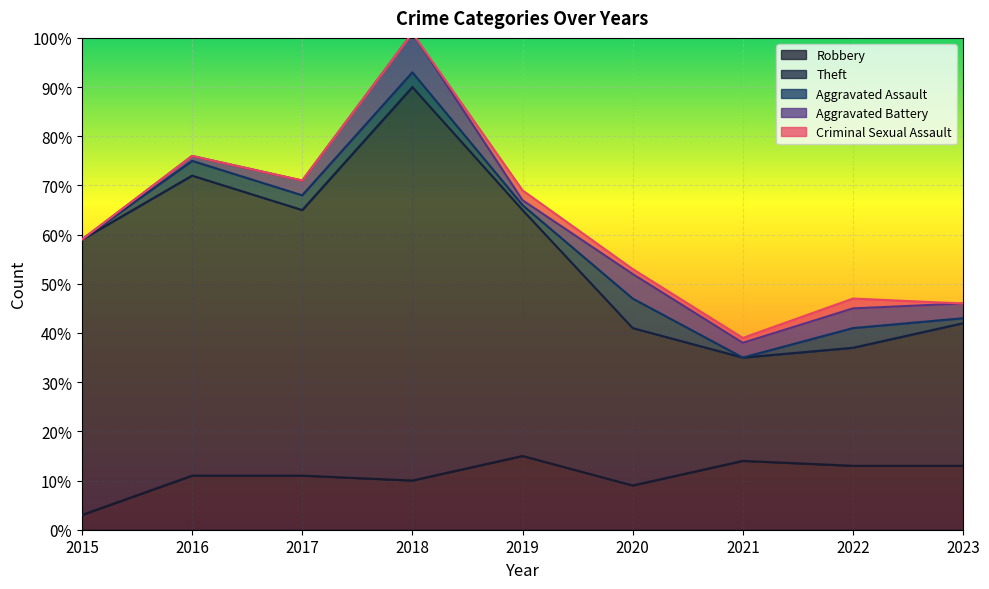

What is the difference between the maximum and minimum values in the Criminal Sexual Assault series?

2